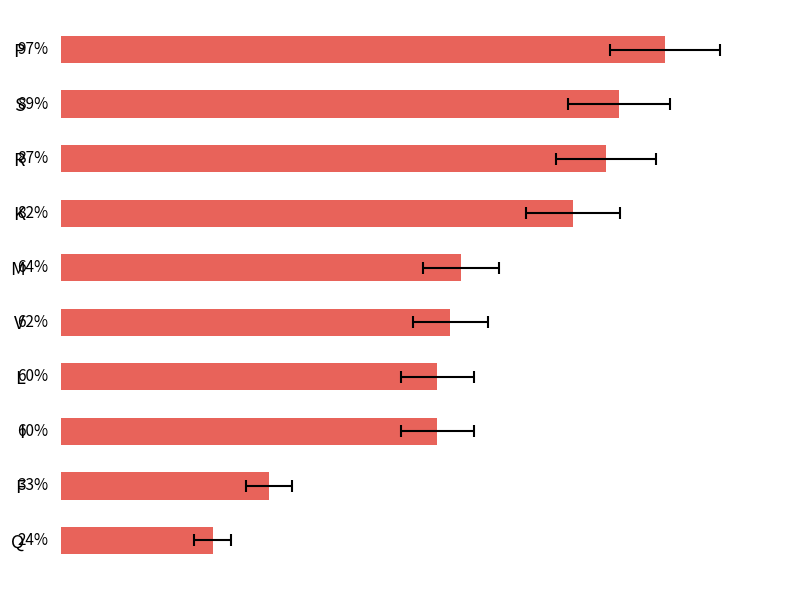

What position from the right is V?

5